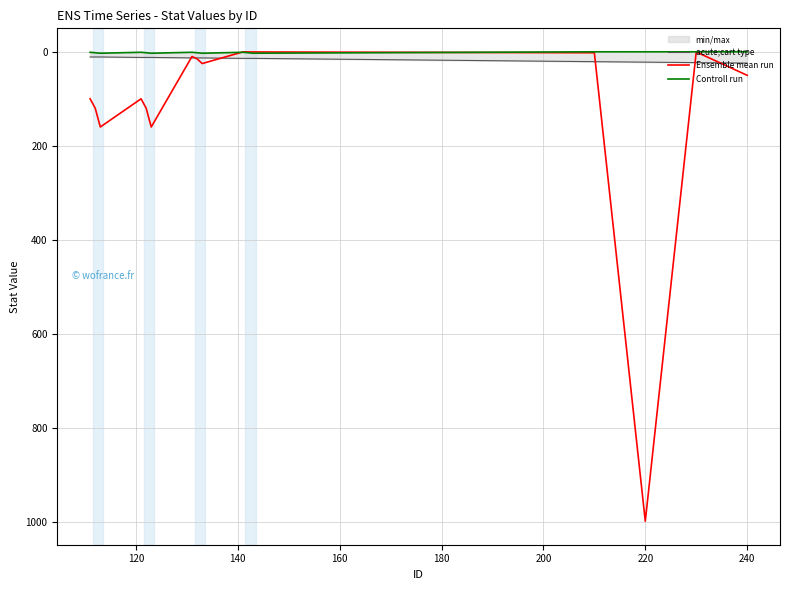

At how many categories does at least one series exceed 757?

1